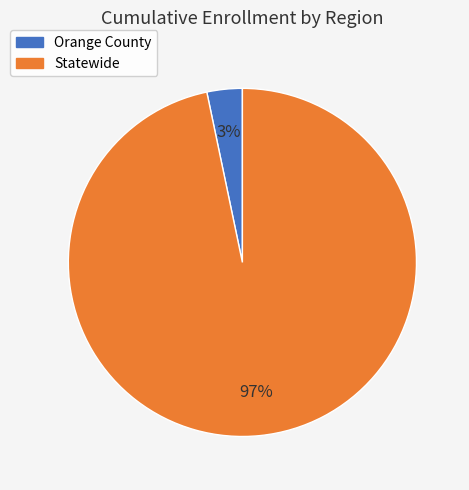

Rank the categories by value from lowest to highest.

Orange County, Statewide